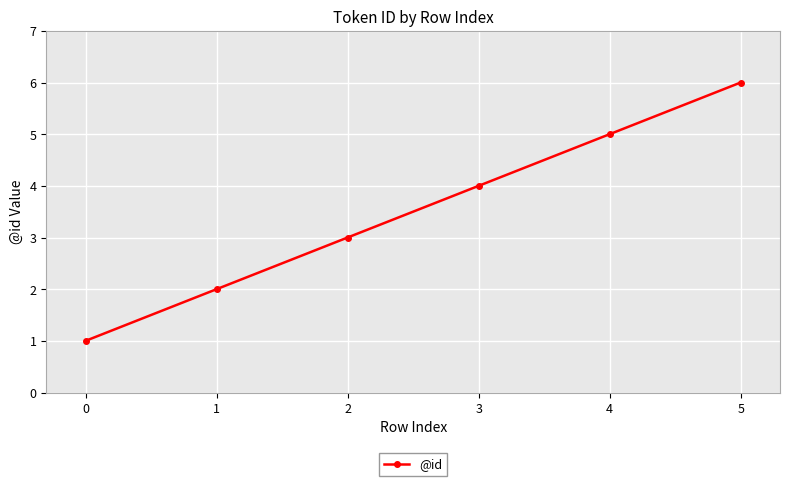

Rank the categories by value from highest to lowest.

5, 4, 3, 2, 1, 0